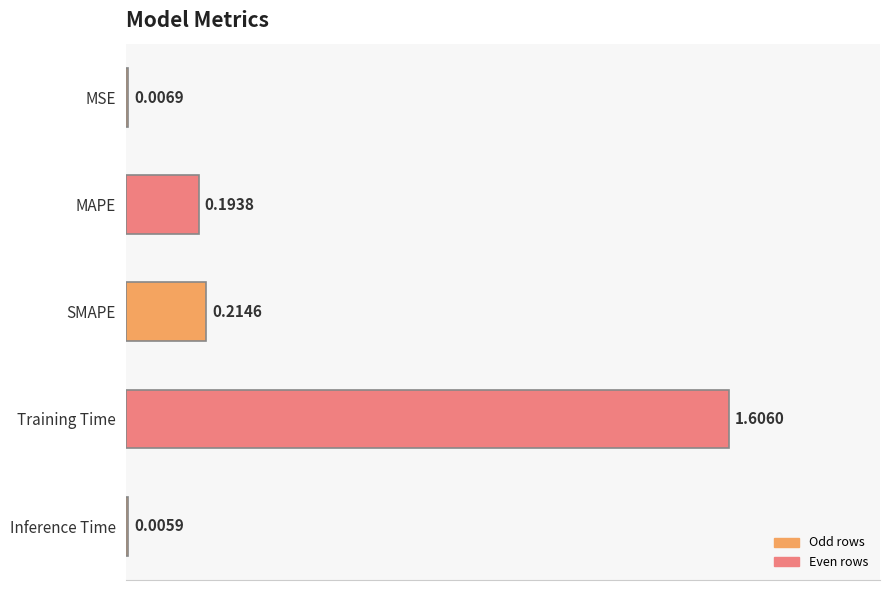

Which category has the highest value across all series?

Training Time